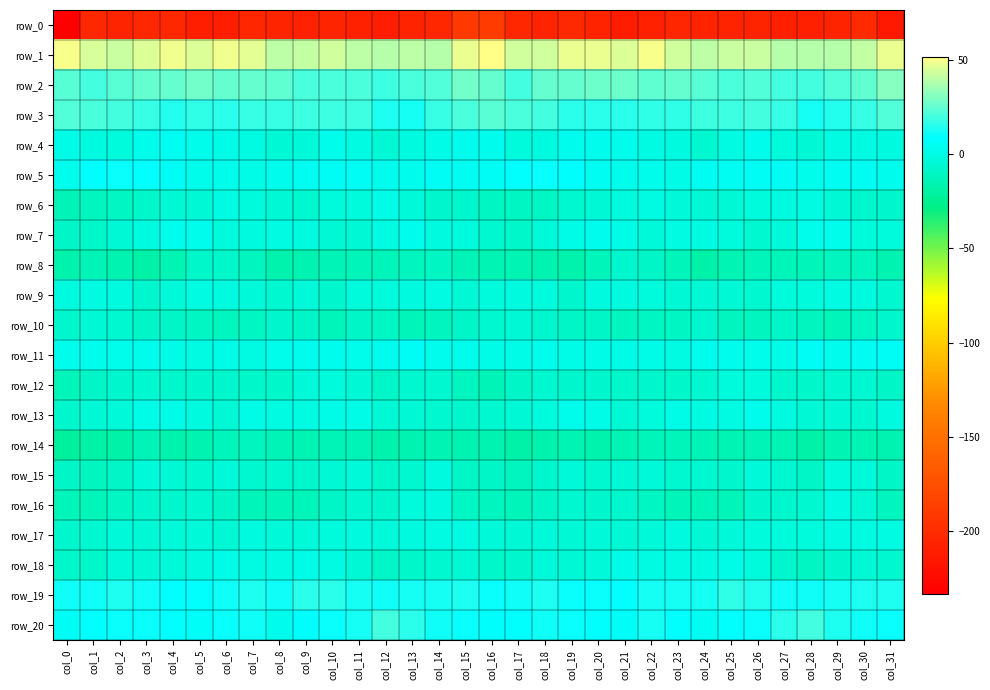

Reading left to right, transcribe all the data shown in this chart.

row_0: col_0=-233.1	col_1=-204.1	col_2=-206.3	col_3=-203.3	col_4=-204.1	col_5=-210.7	col_6=-210.3	col_7=-205.0	col_8=-206.2	col_9=-207.8	col_10=-205.4	col_11=-208.5	col_12=-210.1	col_13=-207.2	col_14=-203.1	col_15=-190.0	col_16=-189.0	col_17=-203.1	col_18=-205.9	col_19=-202.3	col_20=-206.8	col_21=-211.6	col_22=-208.3	col_23=-204.7	col_24=-207.2	col_25=-207.0	col_26=-206.1	col_27=-209.3	col_28=-209.6	col_29=-205.8	col_30=-201.4	col_31=-213.5
row_1: col_0=50.2	col_1=44.4	col_2=42.7	col_3=45.9	col_4=49.1	col_5=45.7	col_6=48.6	col_7=47.2	col_8=40.1	col_9=40.8	col_10=43.4	col_11=39.6	col_12=39.1	col_13=39.8	col_14=39.5	col_15=48.3	col_16=51.7	col_17=43.8	col_18=43.5	col_19=48.0	col_20=48.0	col_21=45.9	col_22=49.6	col_23=43.8	col_24=39.7	col_25=42.1	col_26=42.5	col_27=38.9	col_28=39.4	col_29=39.4	col_30=40.7	col_31=47.5
row_2: col_0=23.0	col_1=19.6	col_2=23.2	col_3=25.6	col_4=25.7	col_5=27.8	col_6=25.2	col_7=25.5	col_8=24.8	col_9=21.6	col_10=21.5	col_11=20.8	col_12=19.2	col_13=21.2	col_14=22.7	col_15=28.0	col_16=25.7	col_17=20.5	col_18=25.0	col_19=25.5	col_20=26.6	col_21=27.1	col_22=25.0	col_23=25.4	col_24=23.7	col_25=21.0	col_26=21.8	col_27=20.0	col_28=19.6	col_29=21.8	col_30=24.0	col_31=30.8
row_3: col_0=22.5	col_1=20.6	col_2=20.5	col_3=17.5	col_4=14.7	col_5=16.4	col_6=15.6	col_7=17.4	col_8=17.3	col_9=19.4	col_10=19.4	col_11=19.2	col_12=13.9	col_13=12.8	col_14=17.3	col_15=21.2	col_16=23.9	col_17=20.6	col_18=19.8	col_19=16.0	col_20=15.2	col_21=16.0	col_22=16.4	col_23=17.1	col_24=18.5	col_25=18.9	col_26=20.0	col_27=17.7	col_28=12.5	col_29=14.1	col_30=18.3	col_31=22.2
row_4: col_0=1.2	col_1=-1.7	col_2=-2.5	col_3=2.2	col_4=4.0	col_5=2.8	col_6=1.1	col_7=-0.1	col_8=-4.9	col_9=-2.8	col_10=2.7	col_11=-0.4	col_12=-4.4	col_13=-1.2	col_14=0.7	col_15=3.0	col_16=3.2	col_17=-2.2	col_18=-1.5	col_19=3.6	col_20=3.5	col_21=2.4	col_22=0.5	col_23=-1.4	col_24=-5.5	col_25=-0.0	col_26=2.2	col_27=-2.0	col_28=-4.6	col_29=0.5	col_30=-0.3	col_31=-1.5
row_5: col_0=3.7	col_1=7.8	col_2=10.1	col_3=8.9	col_4=6.1	col_5=2.5	col_6=2.5	col_7=1.3	col_8=2.9	col_9=4.7	col_10=5.7	col_11=5.6	col_12=3.8	col_13=3.4	col_14=5.1	col_15=4.8	col_16=5.0	col_17=9.4	col_18=9.8	col_19=7.5	col_20=4.9	col_21=2.7	col_22=1.8	col_23=1.5	col_24=4.1	col_25=4.9	col_26=5.7	col_27=5.6	col_28=2.7	col_29=4.6	col_30=4.3	col_31=2.9
row_6: col_0=-13.1	col_1=-10.8	col_2=-10.4	col_3=-7.2	col_4=-4.6	col_5=-4.6	col_6=-0.1	col_7=-2.4	col_8=-4.5	col_9=-5.3	col_10=-2.7	col_11=-2.3	col_12=0.9	col_13=-3.3	col_14=-6.2	col_15=-6.7	col_16=-9.5	col_17=-10.2	col_18=-9.8	col_19=-5.9	col_20=-4.8	col_21=-2.6	col_22=-0.1	col_23=-3.7	col_24=-4.7	col_25=-4.4	col_26=-2.8	col_27=-0.7	col_28=-0.1	col_29=-4.8	col_30=-6.7	col_31=-6.8
row_7: col_0=-8.4	col_1=-8.0	col_2=-4.7	col_3=-1.1	col_4=3.3	col_5=2.1	col_6=-2.0	col_7=-1.2	col_8=0.1	col_9=-1.5	col_10=-4.4	col_11=-4.9	col_12=0.3	col_13=3.1	col_14=-1.1	col_15=-2.4	col_16=-5.5	col_17=-7.2	col_18=-3.3	col_19=0.9	col_20=3.4	col_21=0.8	col_22=-2.9	col_23=-0.1	col_24=-0.0	col_25=-2.4	col_26=-5.5	col_27=-3.2	col_28=2.0	col_29=2.2	col_30=-2.3	col_31=-1.9
row_8: col_0=-16.2	col_1=-13.1	col_2=-15.2	col_3=-17.4	col_4=-14.5	col_5=-8.2	col_6=-7.9	col_7=-10.6	col_8=-17.1	col_9=-15.6	col_10=-13.0	col_11=-11.8	col_12=-12.1	col_13=-11.4	col_14=-10.1	col_15=-13.3	col_16=-14.4	col_17=-14.0	col_18=-15.9	col_19=-17.1	col_20=-12.2	col_21=-7.1	col_22=-9.0	col_23=-12.8	col_24=-17.6	col_25=-14.0	col_26=-12.7	col_27=-11.8	col_28=-12.2	col_29=-10.6	col_30=-11.1	col_31=-16.1
row_9: col_0=-0.7	col_1=0.0	col_2=-1.6	col_3=-6.4	col_4=-3.5	col_5=-0.3	col_6=-1.4	col_7=-3.4	col_8=-5.0	col_9=-3.9	col_10=-6.1	col_11=-2.7	col_12=-2.3	col_13=-0.6	col_14=0.0	col_15=-4.7	col_16=-2.6	col_17=-1.0	col_18=-2.7	col_19=-6.8	col_20=-1.4	col_21=-0.8	col_22=-2.0	col_23=-4.5	col_24=-4.1	col_25=-4.9	col_26=-5.4	col_27=-2.1	col_28=-2.2	col_29=0.0	col_30=-1.2	col_31=-5.4
row_10: col_0=-6.7	col_1=-4.2	col_2=-5.4	col_3=-9.1	col_4=-8.4	col_5=-10.1	col_6=-11.3	col_7=-10.2	col_8=-7.0	col_9=-9.3	col_10=-11.9	col_11=-8.8	col_12=-10.3	col_13=-11.7	col_14=-10.6	col_15=-9.1	col_16=-6.0	col_17=-4.8	col_18=-6.3	col_19=-9.4	col_20=-8.4	col_21=-11.5	col_22=-10.4	col_23=-9.9	col_24=-6.2	col_25=-11.3	col_26=-10.6	col_27=-9.3	col_28=-10.9	col_29=-11.9	col_30=-9.5	col_31=-6.9
row_11: col_0=2.0	col_1=2.8	col_2=2.0	col_3=1.7	col_4=1.1	col_5=0.6	col_6=1.1	col_7=0.2	col_8=2.3	col_9=3.0	col_10=3.0	col_11=1.9	col_12=3.3	col_13=5.0	col_14=3.2	col_15=2.4	col_16=1.5	col_17=1.6	col_18=2.2	col_19=1.3	col_20=0.9	col_21=0.7	col_22=1.0	col_23=0.4	col_24=3.2	col_25=3.1	col_26=2.6	col_27=1.3	col_28=5.3	col_29=3.4	col_30=4.6	col_31=6.1
row_12: col_0=-12.1	col_1=-9.0	col_2=-6.7	col_3=-5.8	col_4=-6.7	col_5=-6.6	col_6=-7.2	col_7=-7.4	col_8=-7.4	col_9=-3.1	col_10=-2.0	col_11=-4.9	col_12=-8.5	col_13=-5.9	col_14=-5.4	col_15=-11.3	col_16=-13.3	col_17=-8.4	col_18=-6.1	col_19=-6.5	col_20=-6.3	col_21=-7.3	col_22=-6.8	col_23=-7.9	col_24=-5.8	col_25=-2.4	col_26=-2.4	col_27=-7.1	col_28=-7.5	col_29=-5.8	col_30=-5.5	col_31=-9.1
row_13: col_0=-6.7	col_1=-4.1	col_2=-3.5	col_3=1.2	col_4=1.4	col_5=-1.5	col_6=-4.2	col_7=0.8	col_8=0.0	col_9=0.6	col_10=1.1	col_11=1.4	col_12=-4.5	col_13=-4.2	col_14=-5.8	col_15=-6.3	col_16=-5.5	col_17=-4.0	col_18=-2.5	col_19=1.7	col_20=1.2	col_21=-4.0	col_22=-2.2	col_23=0.8	col_24=0.1	col_25=0.5	col_26=1.8	col_27=-0.9	col_28=-4.9	col_29=-4.6	col_30=-5.5	col_31=-1.7
row_14: col_0=-21.5	col_1=-18.7	col_2=-17.7	col_3=-13.8	col_4=-16.3	col_5=-15.2	col_6=-12.1	col_7=-11.6	col_8=-13.0	col_9=-14.7	col_10=-13.4	col_11=-13.0	col_12=-16.6	col_13=-15.6	col_14=-13.9	col_15=-16.0	col_16=-15.7	col_17=-17.9	col_18=-16.8	col_19=-14.2	col_20=-16.5	col_21=-14.1	col_22=-11.9	col_23=-12.0	col_24=-13.6	col_25=-14.4	col_26=-13.3	col_27=-14.2	col_28=-17.3	col_29=-14.2	col_30=-15.0	col_31=-15.9
row_15: col_0=-8.5	col_1=-10.6	col_2=-9.2	col_3=-3.9	col_4=-4.7	col_5=-5.0	col_6=-3.2	col_7=-5.1	col_8=-5.7	col_9=-7.0	col_10=-3.9	col_11=-3.9	col_12=-7.9	col_13=-5.4	col_14=-0.9	col_15=-8.5	col_16=-8.7	col_17=-10.9	col_18=-6.9	col_19=-3.9	col_20=-5.1	col_21=-4.5	col_22=-3.4	col_23=-5.8	col_24=-5.7	col_25=-6.2	col_26=-3.8	col_27=-5.3	col_28=-8.5	col_29=-2.2	col_30=-3.1	col_31=-9.0
row_16: col_0=-12.7	col_1=-12.3	col_2=-10.3	col_3=-6.3	col_4=-6.5	col_5=-6.0	col_6=-8.9	col_7=-11.8	col_8=-12.5	col_9=-12.8	col_10=-9.1	col_11=-5.8	col_12=-6.7	col_13=-1.9	col_14=-1.3	col_15=-9.8	col_16=-11.0	col_17=-11.8	col_18=-8.4	col_19=-6.0	col_20=-6.4	col_21=-6.8	col_22=-10.4	col_23=-11.9	col_24=-12.6	col_25=-12.2	col_26=-7.2	col_27=-6.8	col_28=-5.1	col_29=-0.2	col_30=-4.5	col_31=-10.9
row_17: col_0=-6.2	col_1=-5.4	col_2=-3.6	col_3=-4.0	col_4=-3.4	col_5=-3.7	col_6=-4.8	col_7=-0.8	col_8=-2.9	col_9=-3.4	col_10=-2.4	col_11=-1.6	col_12=-3.5	col_13=-0.6	col_14=-0.2	col_15=-0.3	col_16=-3.9	col_17=-4.5	col_18=-3.1	col_19=-4.3	col_20=-3.0	col_21=-4.7	col_22=-3.2	col_23=-0.6	col_24=-4.0	col_25=-2.9	col_26=-2.1	col_27=-2.5	col_28=-2.7	col_29=0.0	col_30=-0.4	col_31=0.2
row_18: col_0=-8.0	col_1=-7.8	col_2=-3.7	col_3=-4.2	col_4=-3.7	col_5=-1.3	col_6=1.1	col_7=-0.5	col_8=0.0	col_9=1.1	col_10=-0.1	col_11=-4.4	col_12=-8.9	col_13=-8.0	col_14=-5.7	col_15=-4.4	col_16=-7.4	col_17=-6.4	col_18=-3.0	col_19=-4.5	col_20=-3.3	col_21=0.6	col_22=0.4	col_23=-0.3	col_24=-0.2	col_25=1.5	col_26=-1.8	col_27=-6.2	col_28=-9.5	col_29=-6.9	col_30=-5.0	col_31=-5.6
row_19: col_0=10.8	col_1=10.6	col_2=12.9	col_3=10.6	col_4=9.4	col_5=9.1	col_6=10.7	col_7=13.4	col_8=11.2	col_9=15.1	col_10=15.9	col_11=12.1	col_12=11.6	col_13=12.2	col_14=12.7	col_15=13.2	col_16=10.6	col_17=11.3	col_18=12.8	col_19=9.5	col_20=9.8	col_21=9.0	col_22=12.4	col_23=12.3	col_24=11.9	col_25=16.6	col_26=14.6	col_27=11.4	col_28=11.6	col_29=12.2	col_30=13.8	col_31=13.9
row_20: col_0=5.6	col_1=8.6	col_2=10.3	col_3=10.1	col_4=9.4	col_5=6.2	col_6=10.2	col_7=11.5	col_8=3.9	col_9=7.6	col_10=10.1	col_11=12.4	col_12=19.6	col_13=15.9	col_14=10.9	col_15=9.5	col_16=8.1	col_17=9.4	col_18=10.6	col_19=9.6	col_20=8.5	col_21=6.5	col_22=12.3	col_23=8.4	col_24=4.2	col_25=9.1	col_26=10.5	col_27=15.1	col_28=19.7	col_29=13.2	col_30=10.9	col_31=9.6